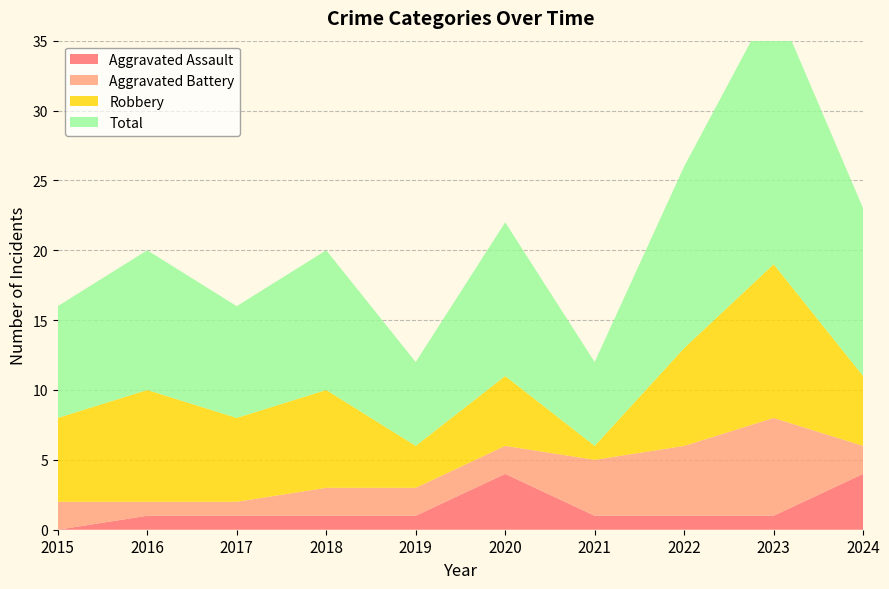

Reading left to right, transcribe all the data shown in this chart.

Aggravated Assault: 0	1	1	1	1	4	1	1	1	4
Aggravated Battery: 2	1	1	2	2	2	4	5	7	2
Robbery: 6	8	6	7	3	5	1	7	11	5
Total: 8	10	8	10	6	11	6	13	19	12